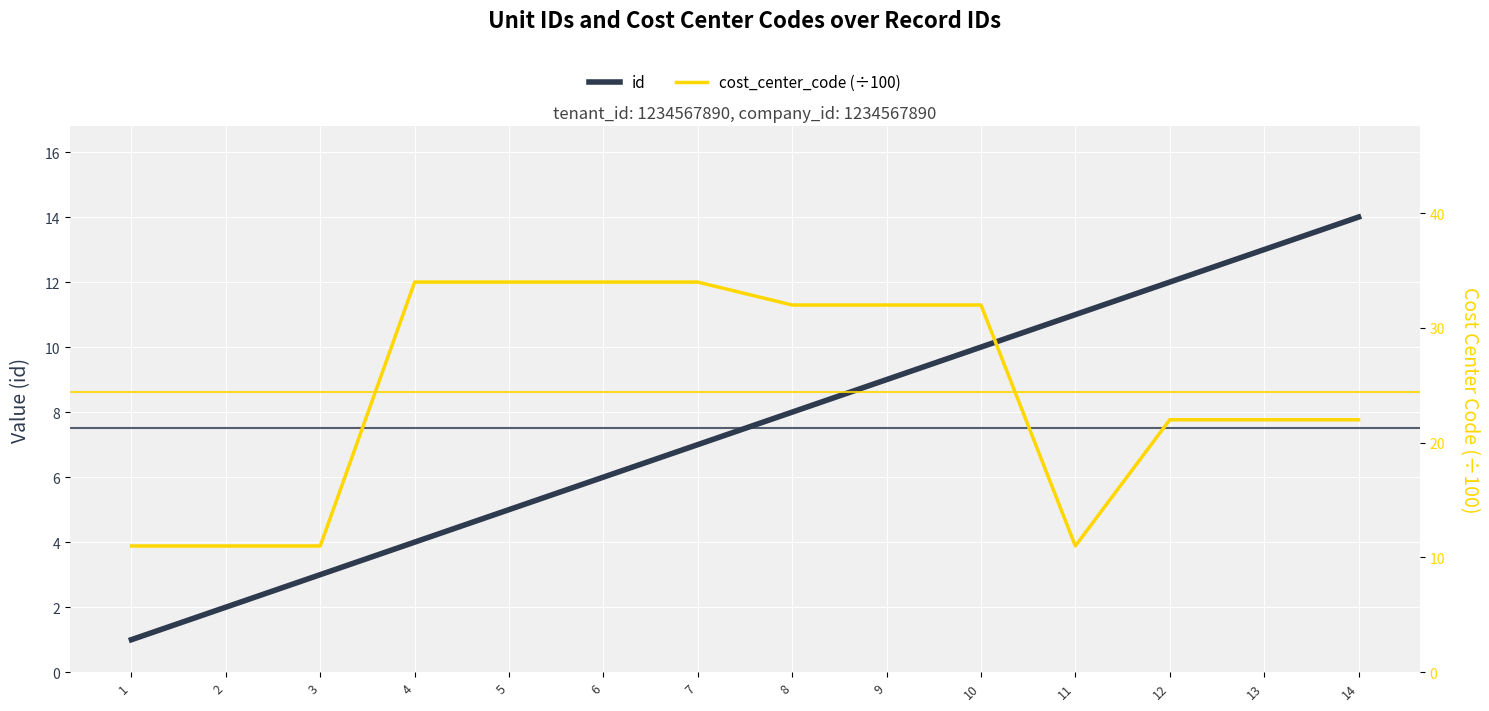

True or false: id and cost_center_code (÷100) cross at least once.

False